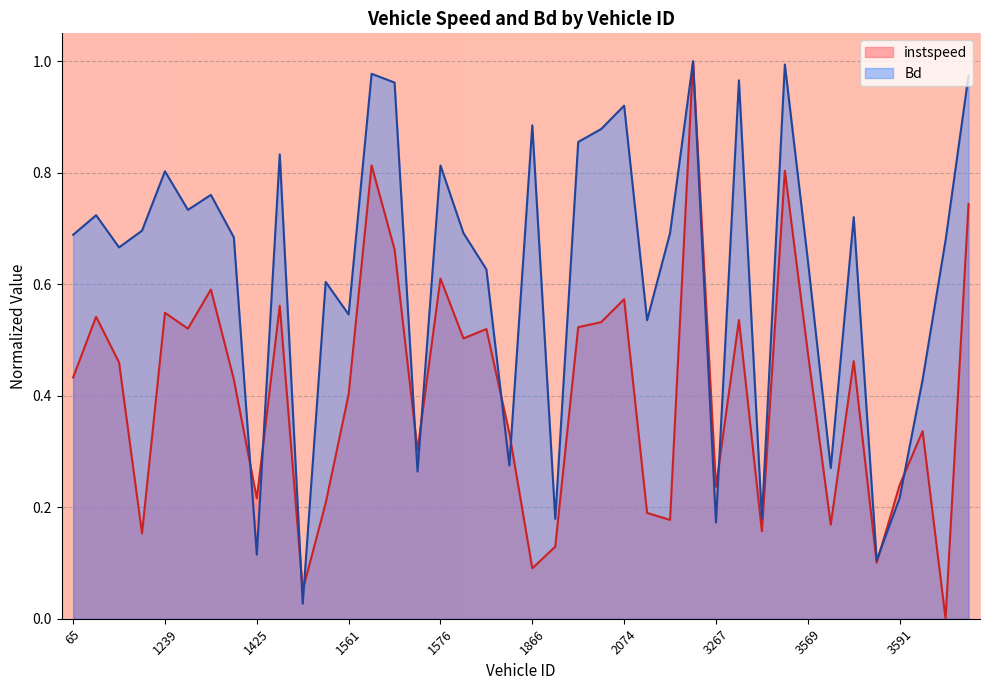

True or false: Bd and instspeed cross at least once.

True